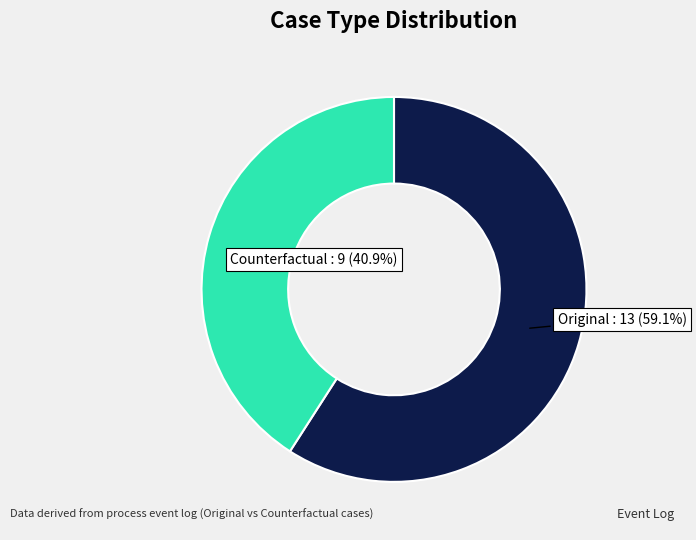

Is there any slice that represents more than half of the pie?

Yes